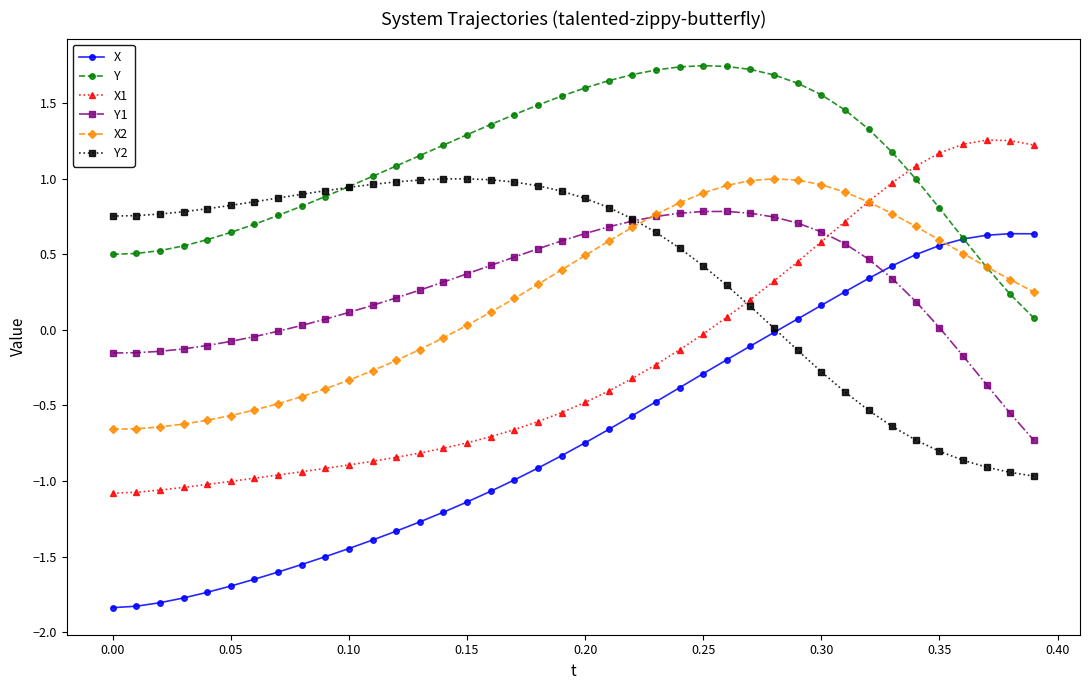

How many distinct data groups are displayed?

6